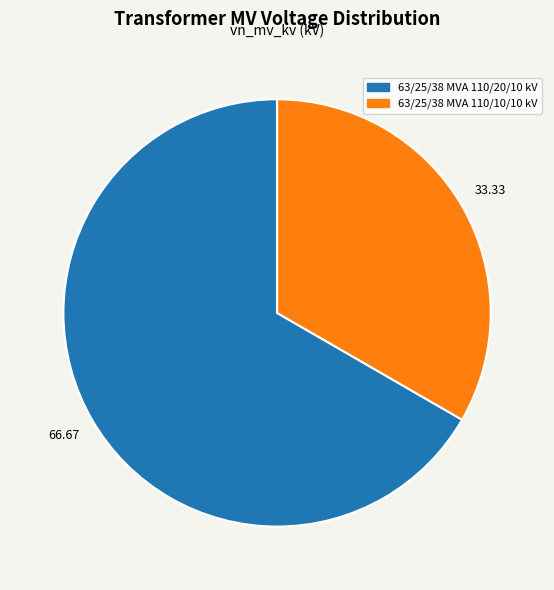

What is the smallest slice in the pie chart?

63/25/38 MVA 110/10/10 kV